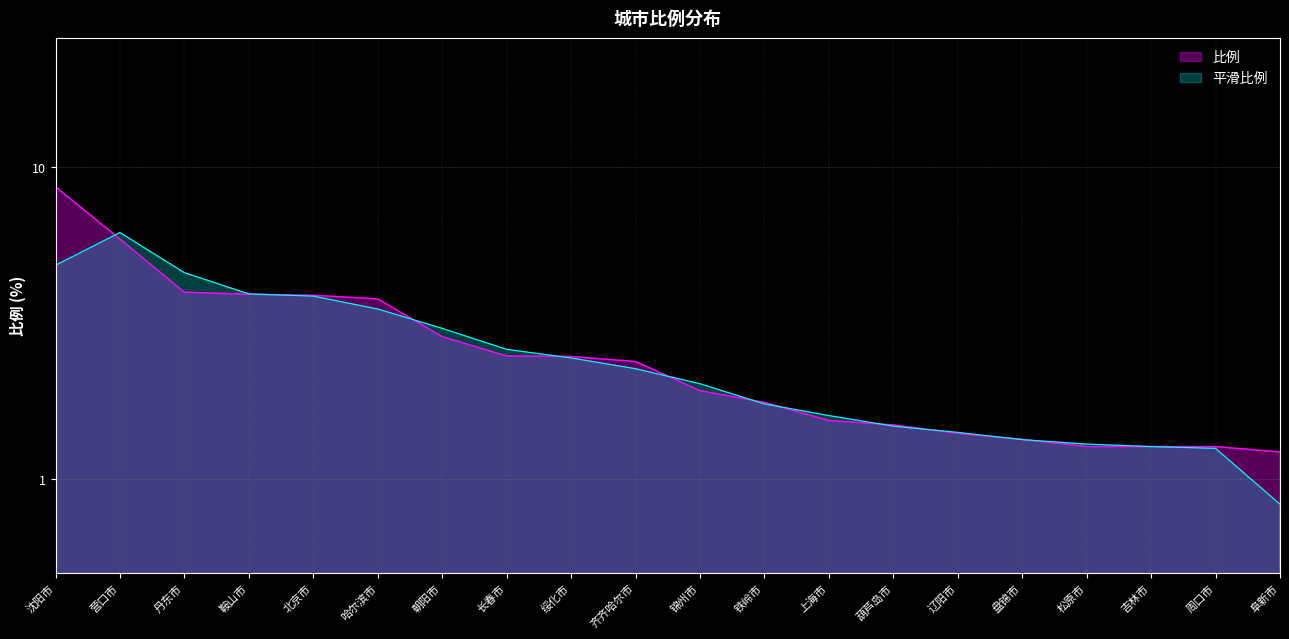

List the labels in order of value, largest first.

沈阳市, 营口市, 丹东市, 鞍山市, 北京市, 哈尔滨市, 朝阳市, 长春市, 绥化市, 齐齐哈尔市, 锦州市, 铁岭市, 上海市, 葫芦岛市, 辽阳市, 盘锦市, 松原市, 吉林市, 周口市, 阜新市